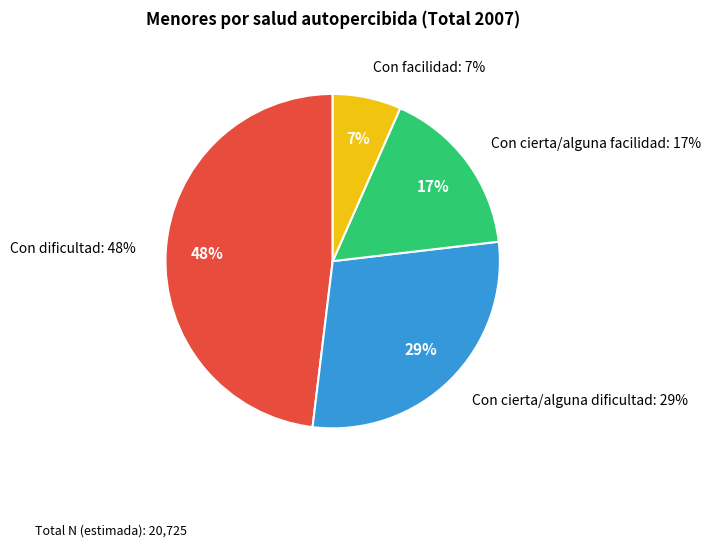

To the nearest percent, what percentage of the pie is Con cierta/alguna facilidad?

17%